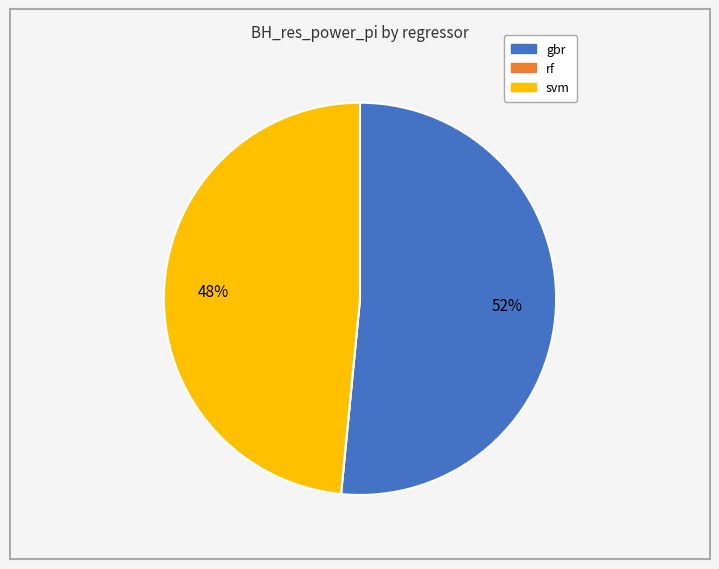

The gbr slice represents 52% of the pie. True or false?

True